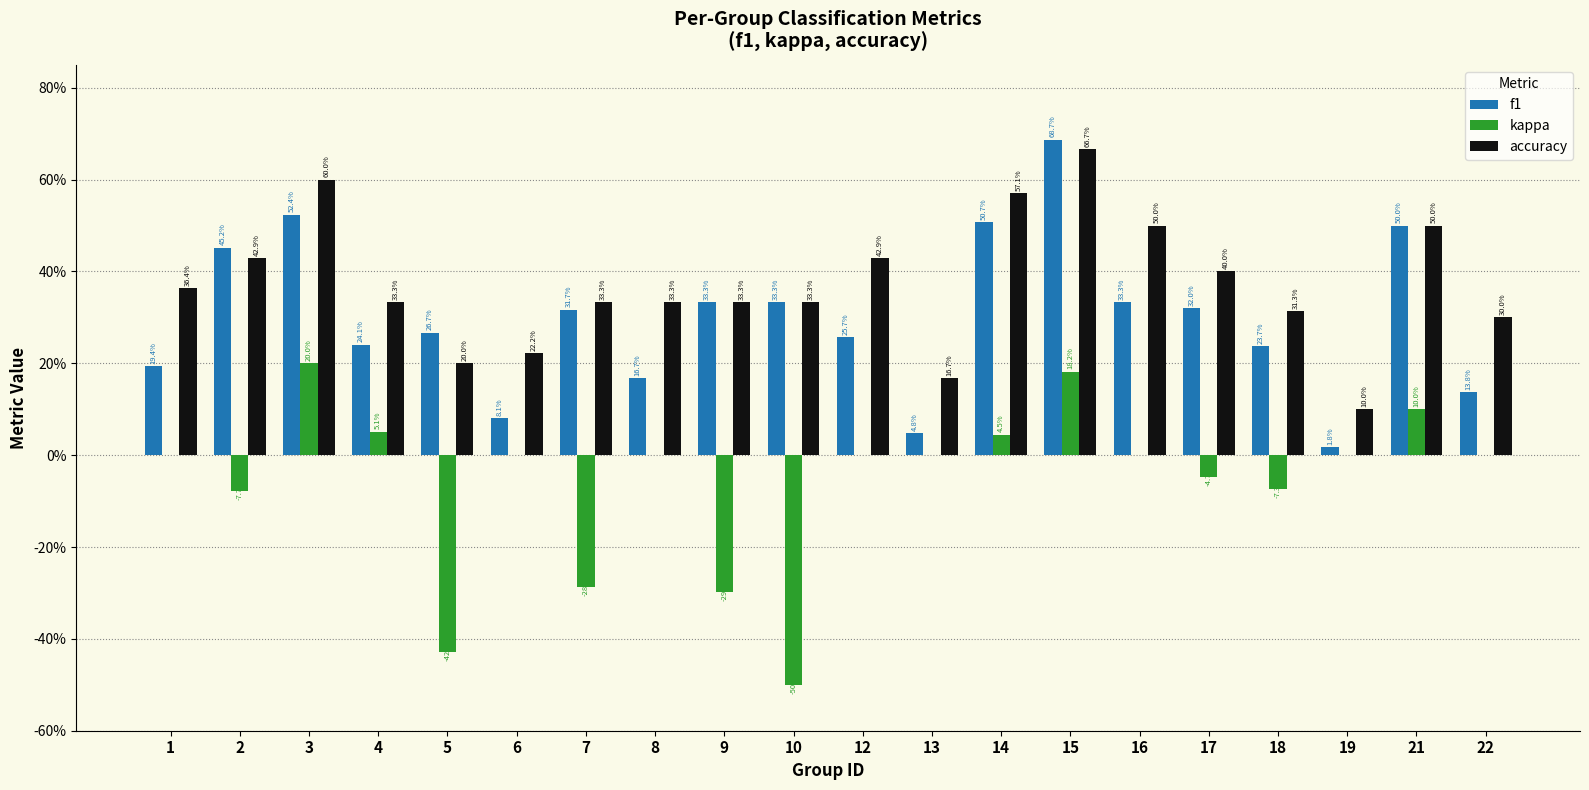

Between 7 and 22, which series saw the biggest shift?

kappa